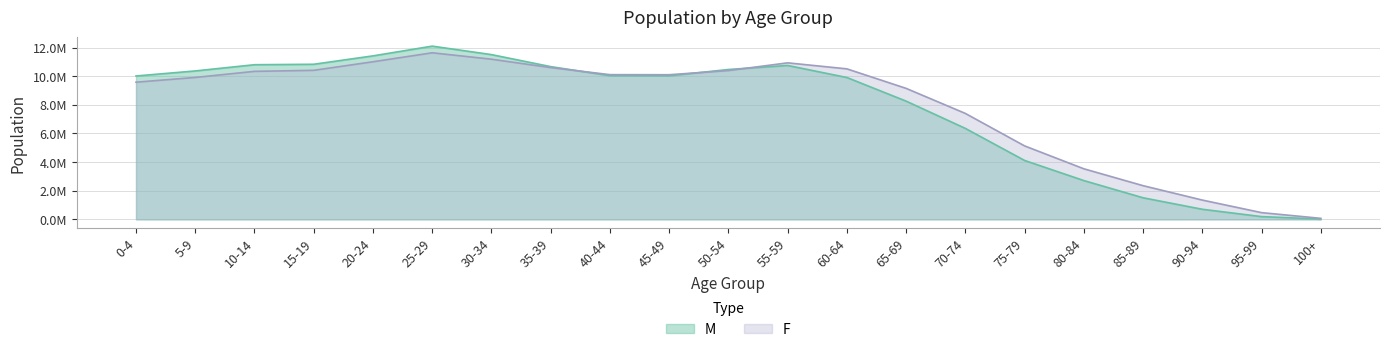

Reading left to right, extract all data points from this chart.

M: 10019240	10371128	10805817	10837194	11423547	12104301	11512068	10672776	10039561	10029885	10471185	10754302	9912939	8262182	6356712	4116773	2711133	1508564	705344	192914	18734
F: 9584856	9916621	10341652	10413408	11012420	11638797	11191353	10603872	10112012	10106982	10395279	10936920	10516713	9153264	7402146	5133603	3534132	2354382	1348383	470608	71215